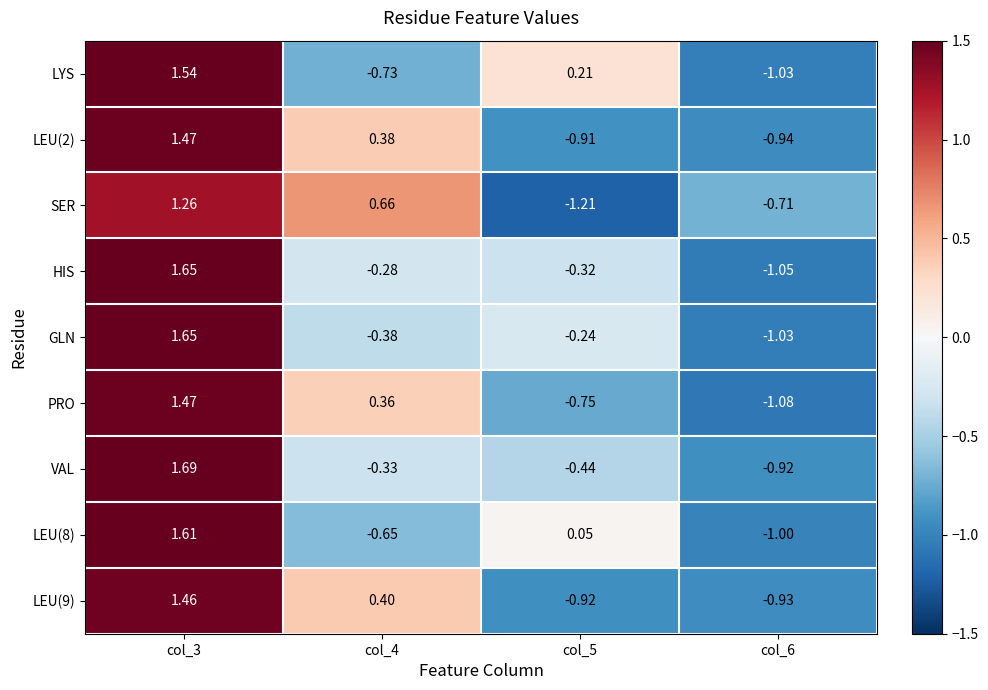

Between col_3 and col_4, which series saw the biggest shift?

LYS